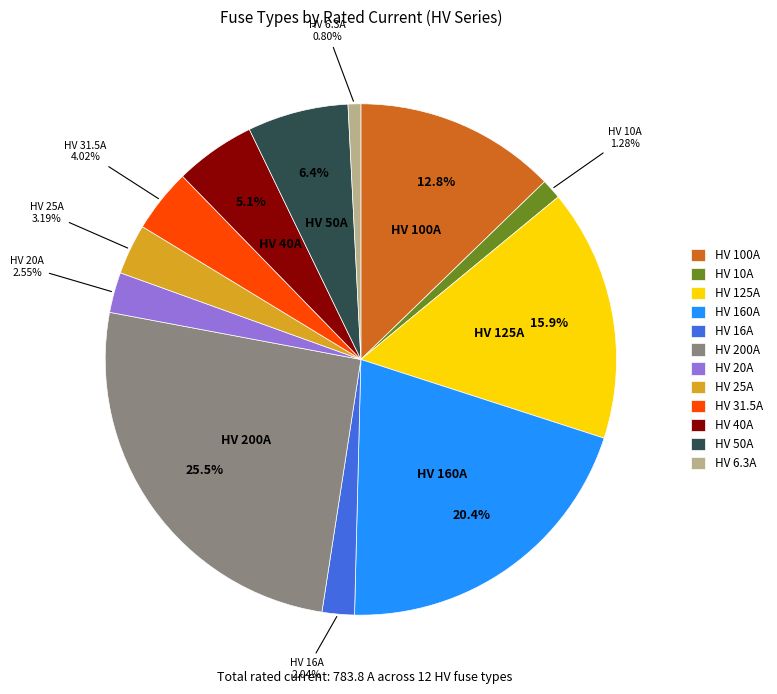

Which category has the biggest portion of the pie?

HV 200A